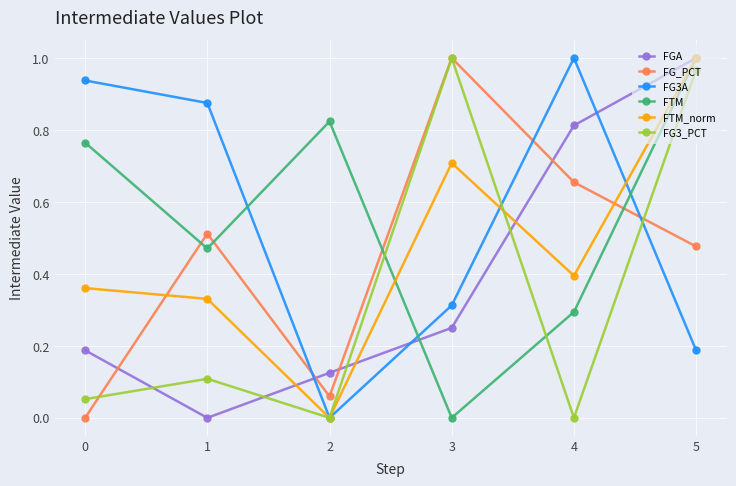

How many interior local peaks does the FG3_PCT series have?

2